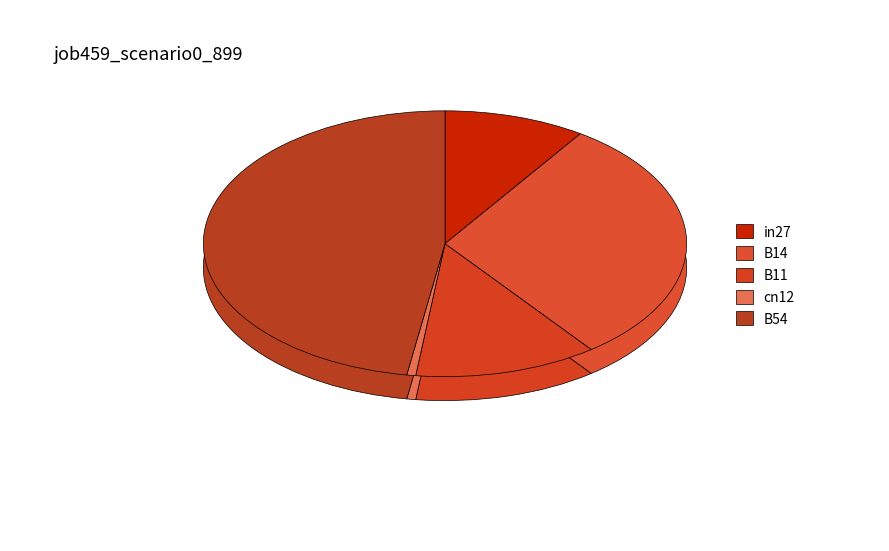

To the nearest percent, what percentage of the pie is B14?

30%